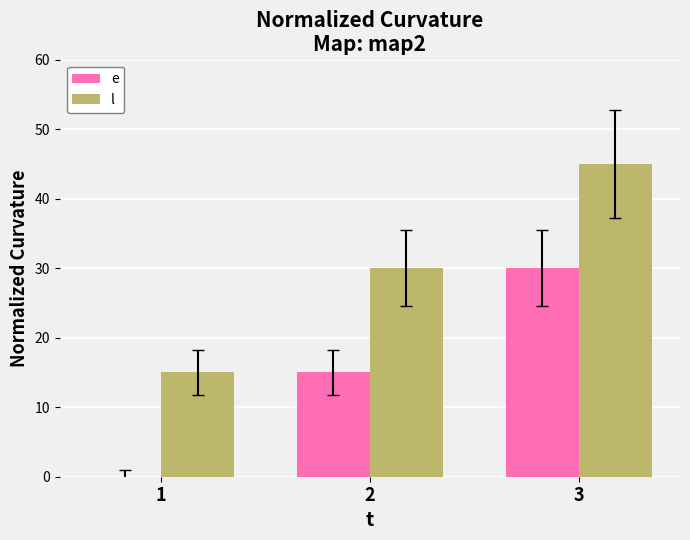

Reading left to right, list all the values displayed in this chart.

e: 0	15	30
l: 15	30	45